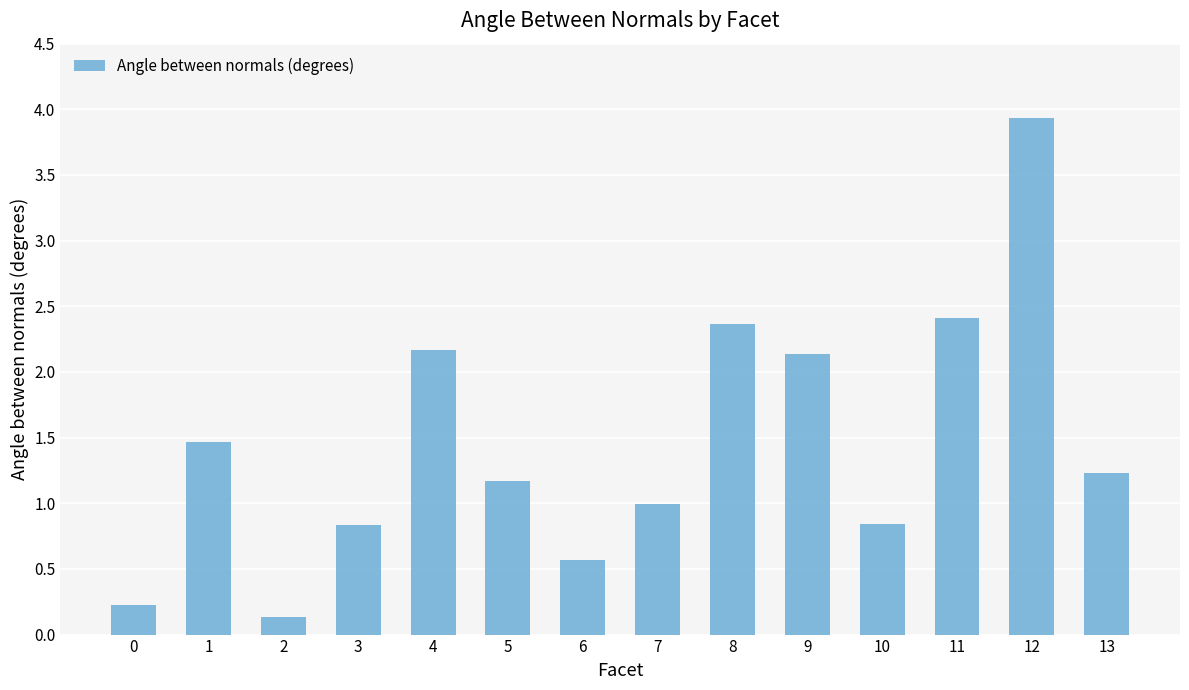

True or false: the data shows 2.2 at 4.

True